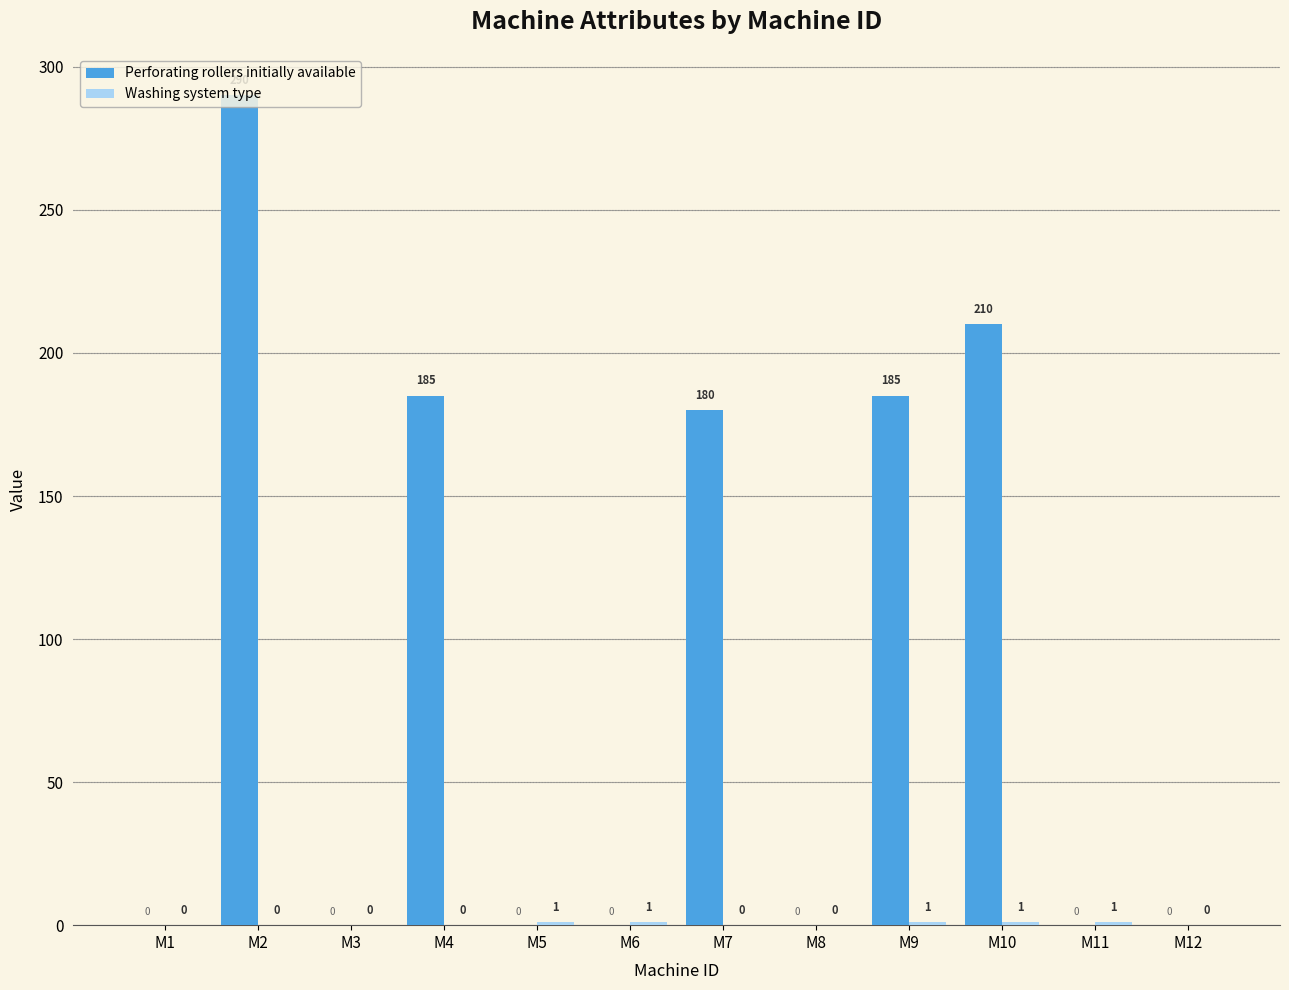

True or false: Perforating rollers initially available has a value of 320 at M10.

False